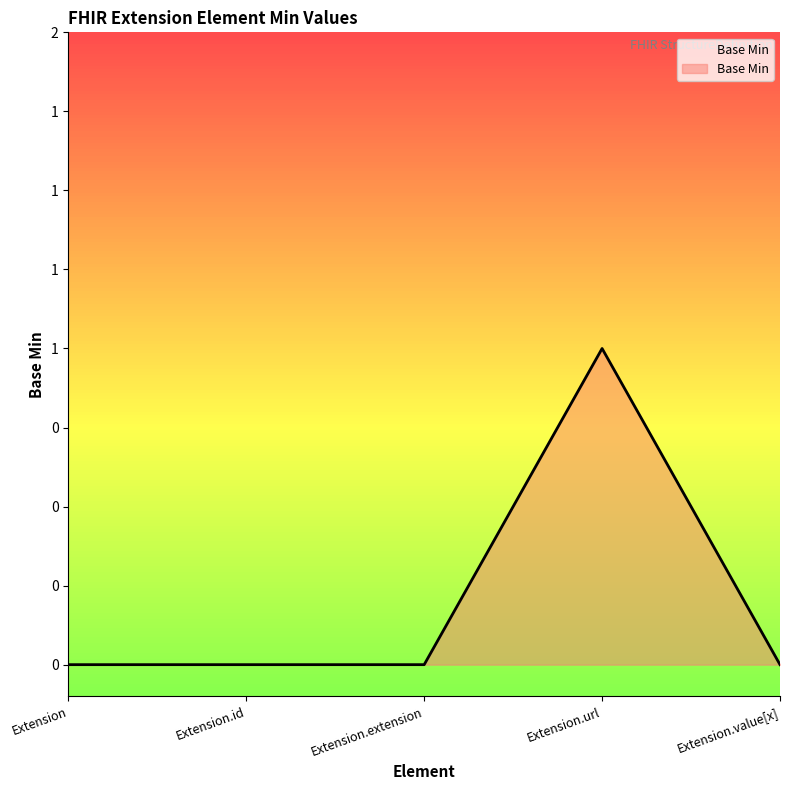

Where is the first local maximum?

Extension.url